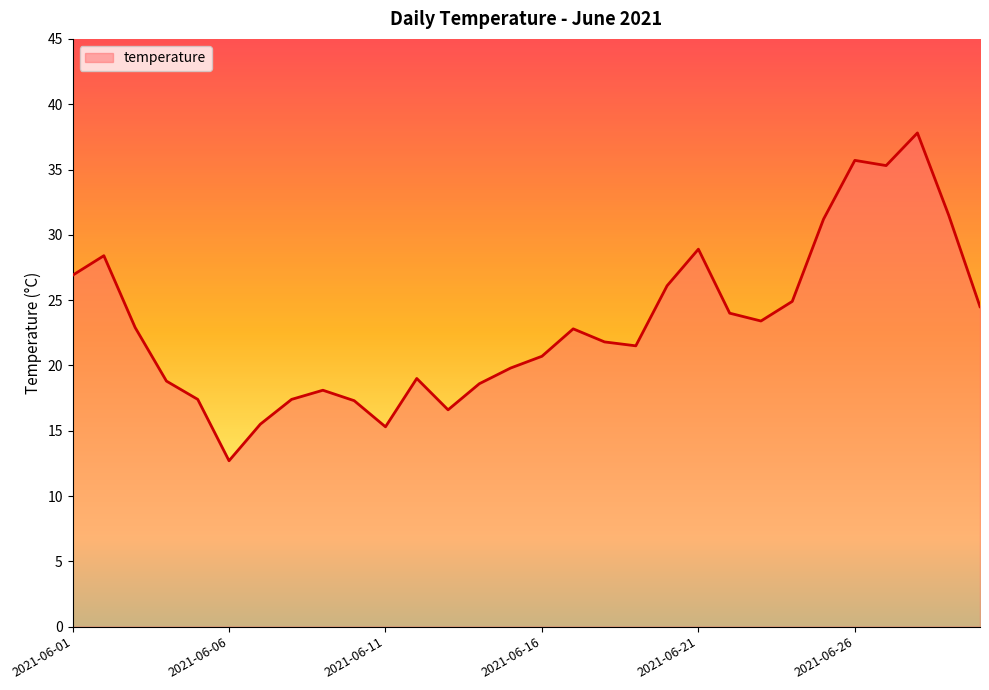

What is the minimum value shown in the chart?

12.7